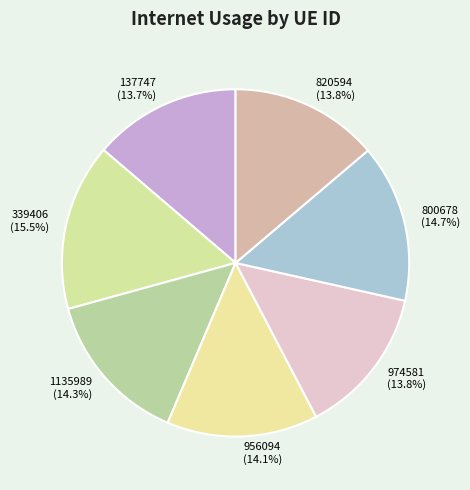

Does 974581 represent more than half of the total?

No